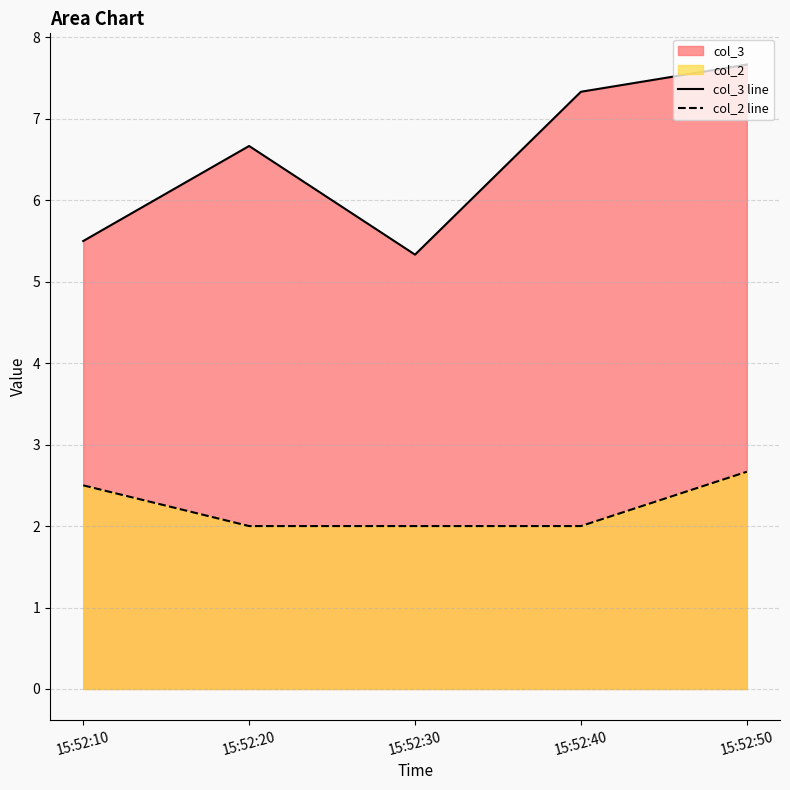

What is the greatest value displayed?

7.7